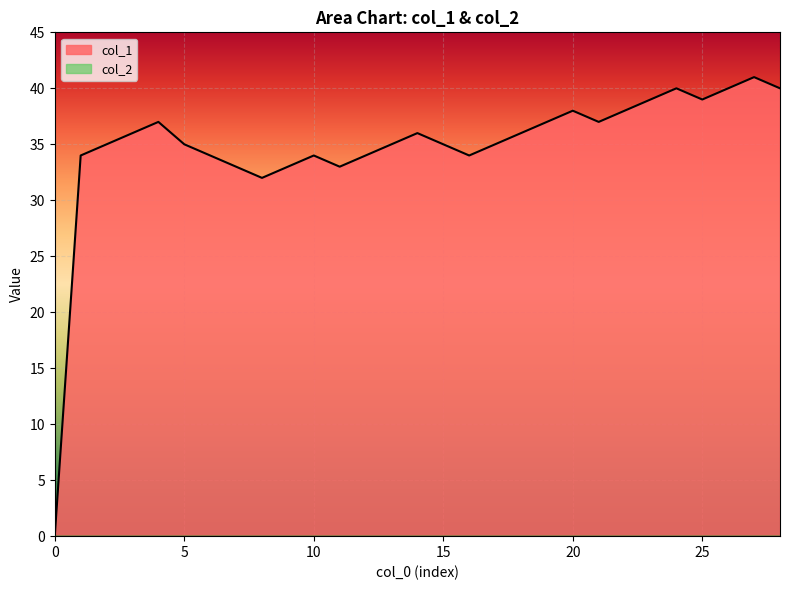

Which label corresponds to the largest value in the chart?

27